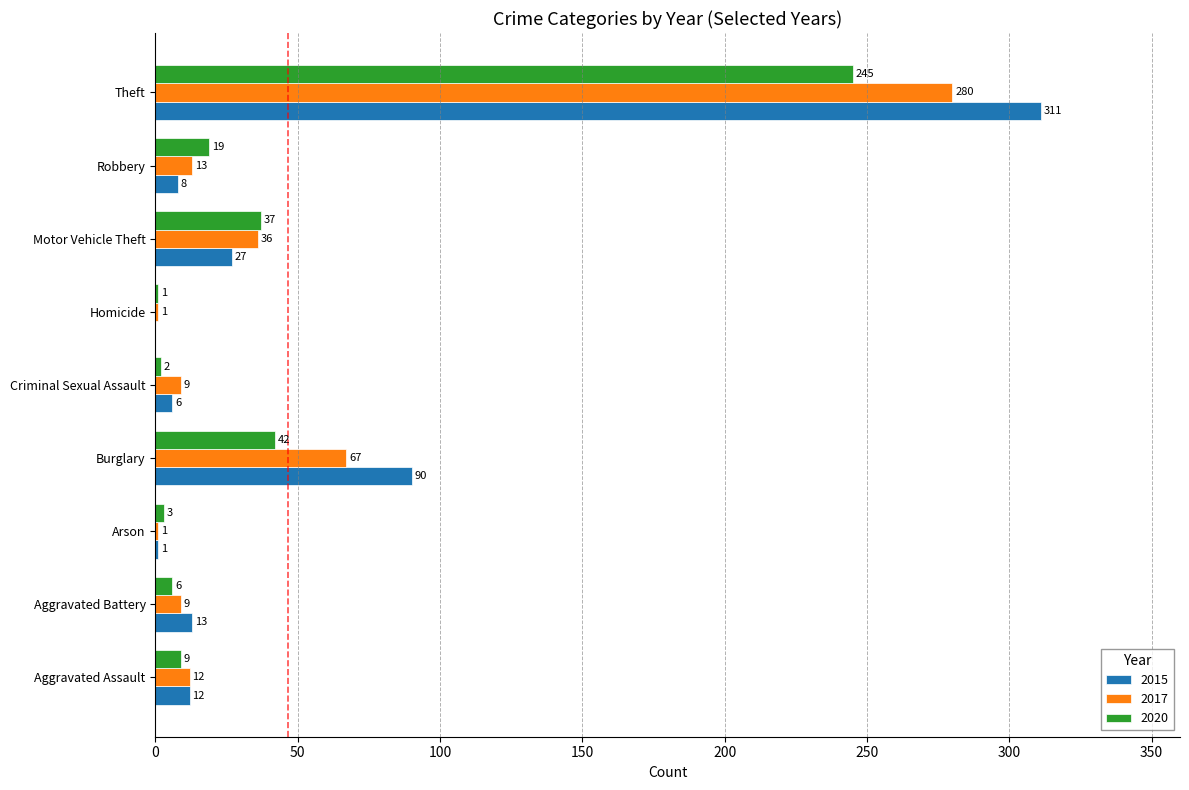

What are all the series names shown in the legend?

2015, 2017, 2020